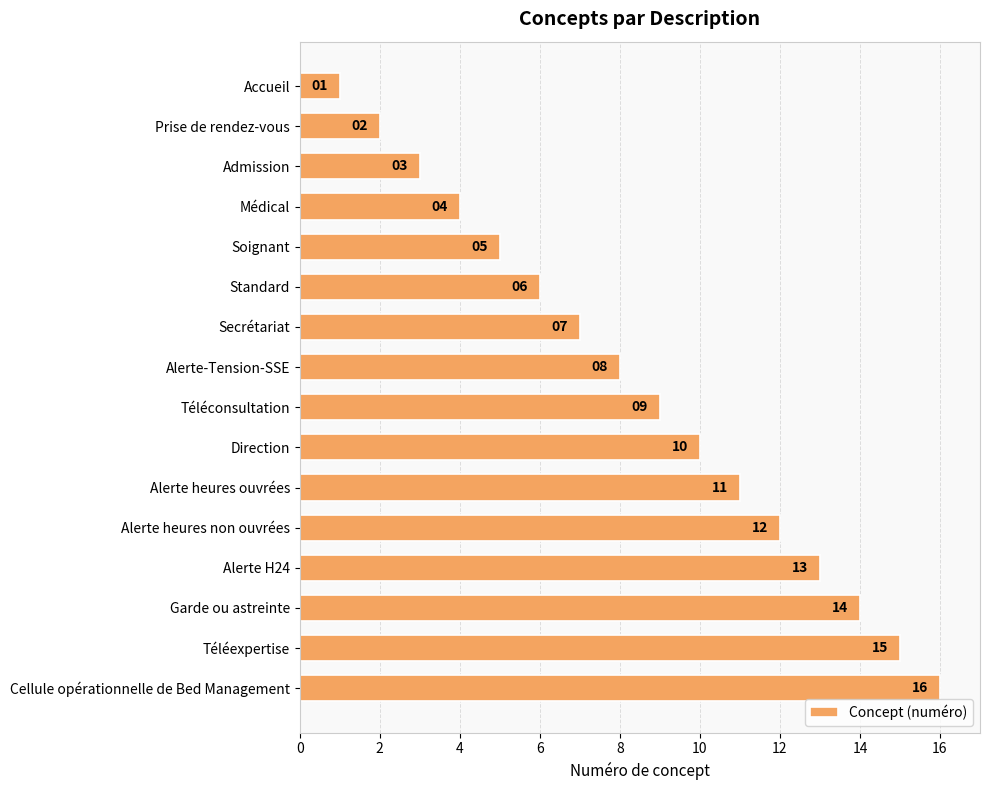

The chart shows a value of 14 at Téléconsultation. True or false?

False